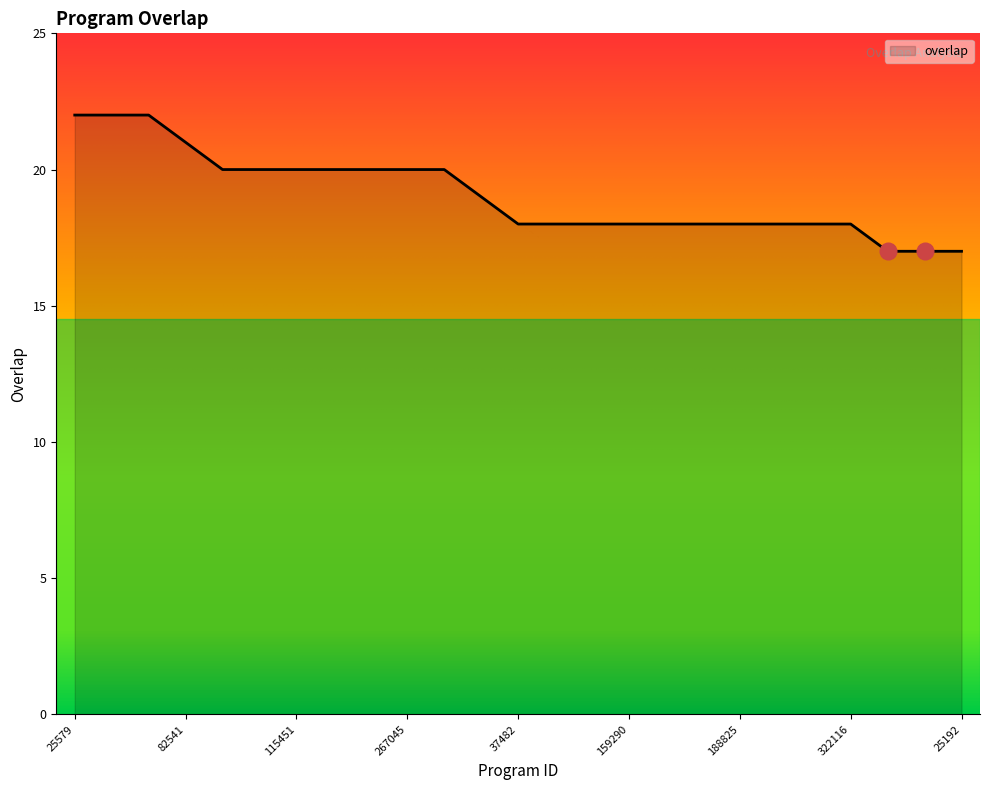

Where is the data nearest to the value 19?

109546